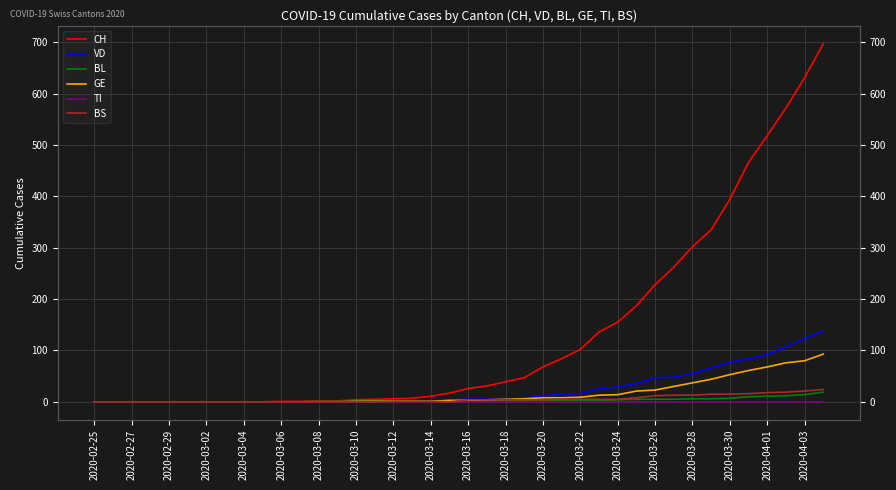

Which label corresponds to the smallest value in the chart?

2020-02-25